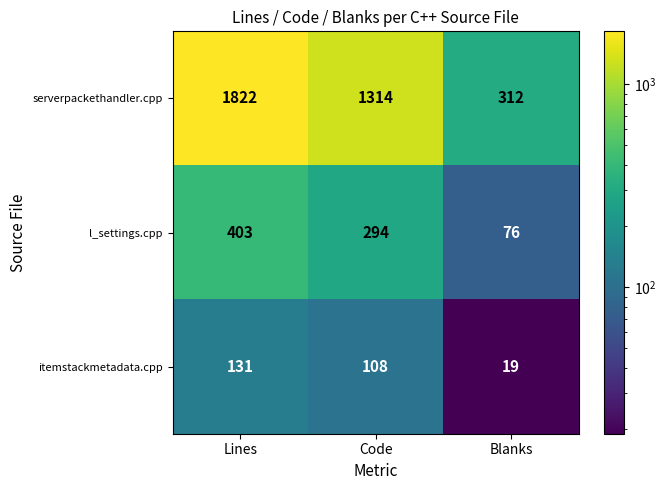

What is the sum of all l_settings.cpp values?

773